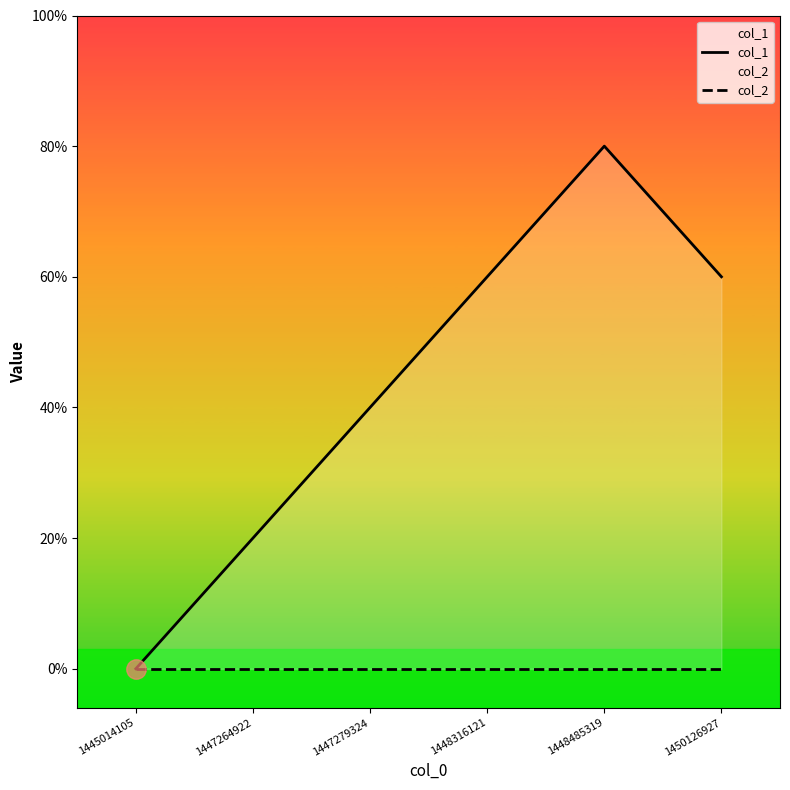

Does the chart display data point markers on the line(s)?

No